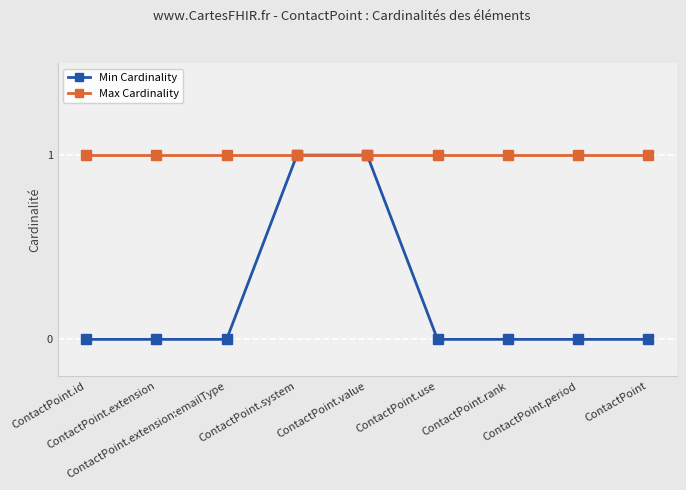

List the series in order of their overall mean, highest first.

Max Cardinality, Min Cardinality